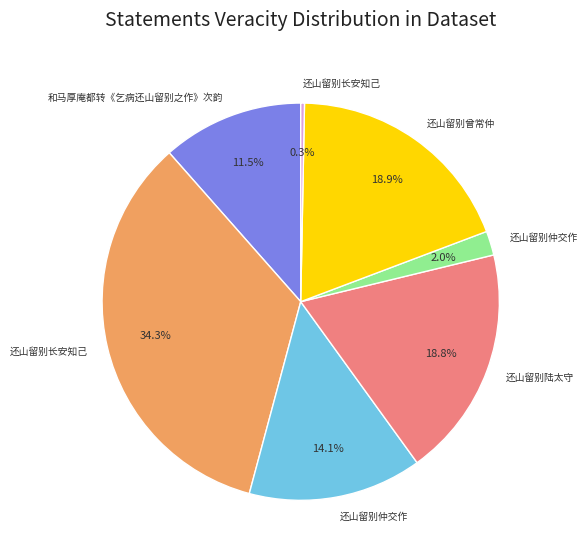

Is there any slice that represents more than half of the pie?

No